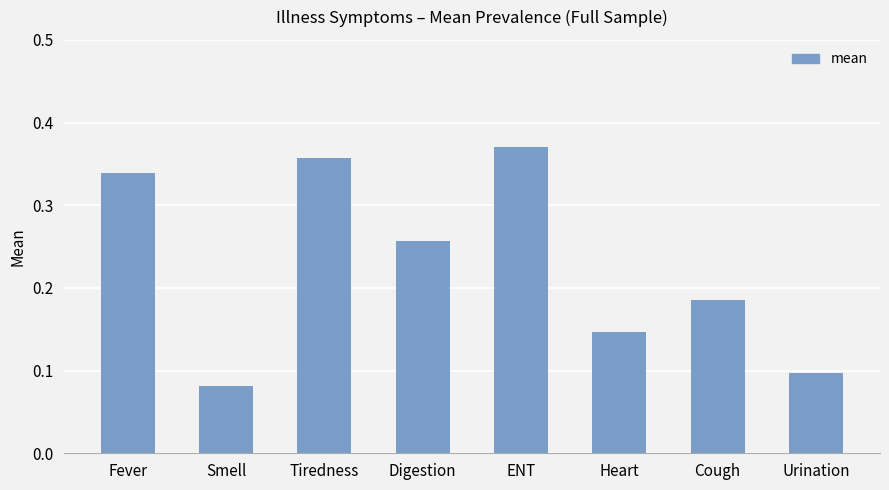

Count the number of data series in this chart.

1